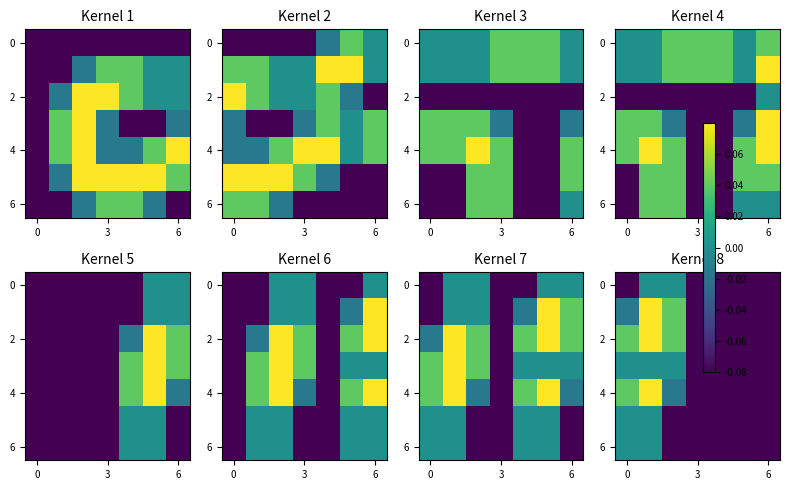

How many categories are shown in the chart?

7